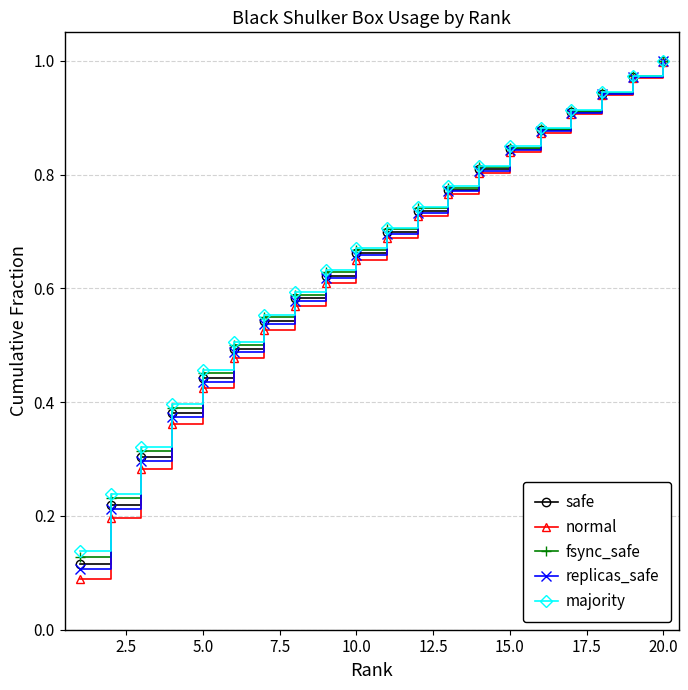

True or false: majority has more than 0 points higher than both neighbors.

False